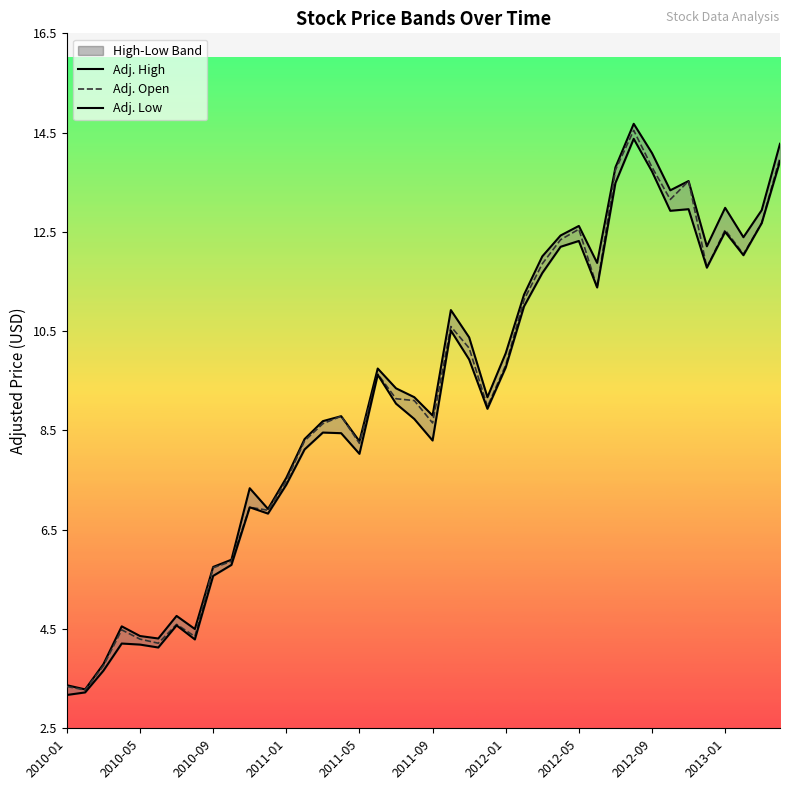

What value does the Adj. Open series have at 2012-01?

9.8